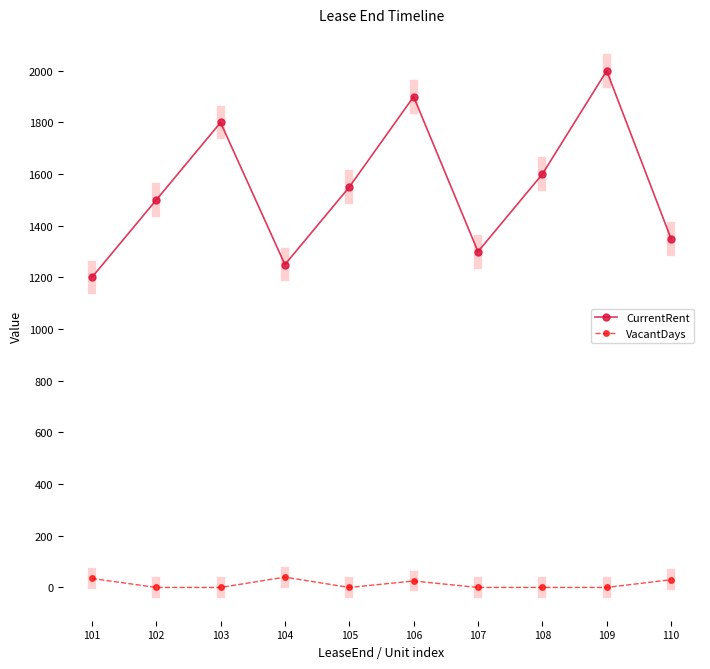

Which series has the largest range (max minus min)?

CurrentRent